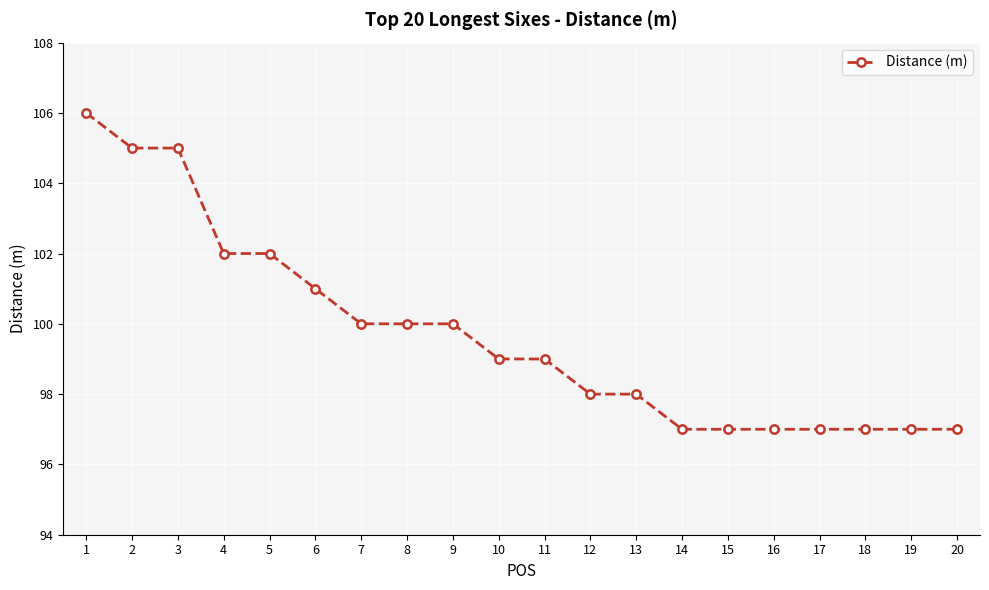

True or false: the data shows 176 at 12.

False